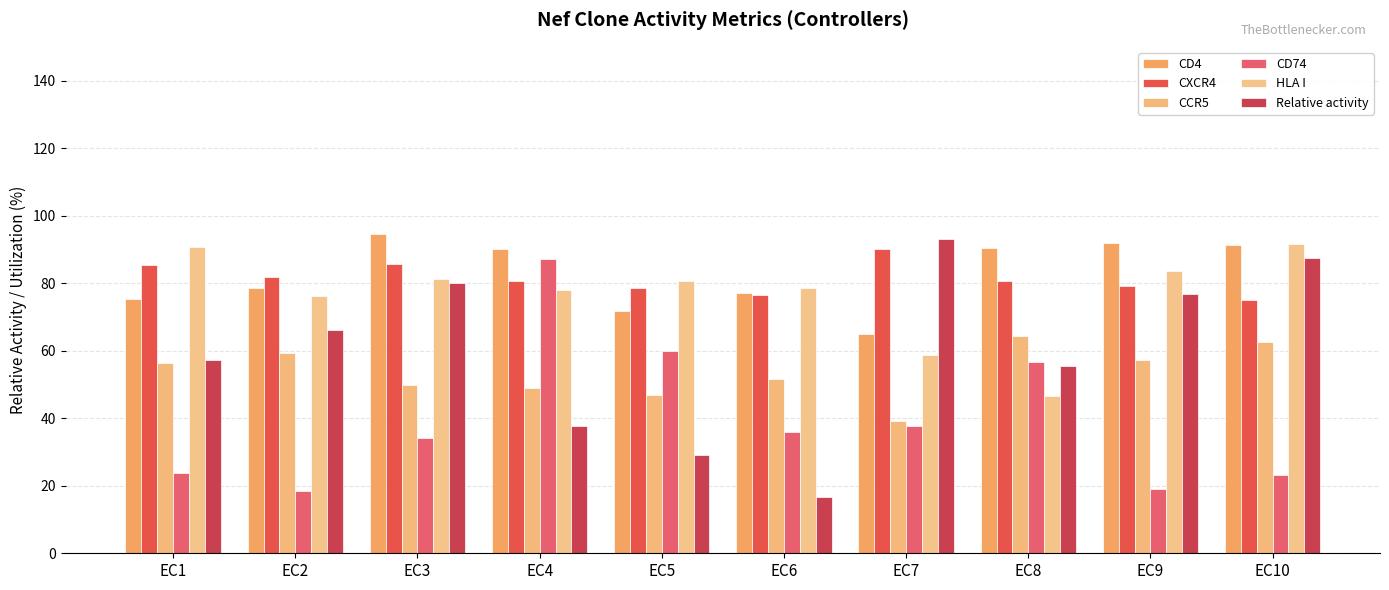

At which category is the sum across all series the highest?

EC10